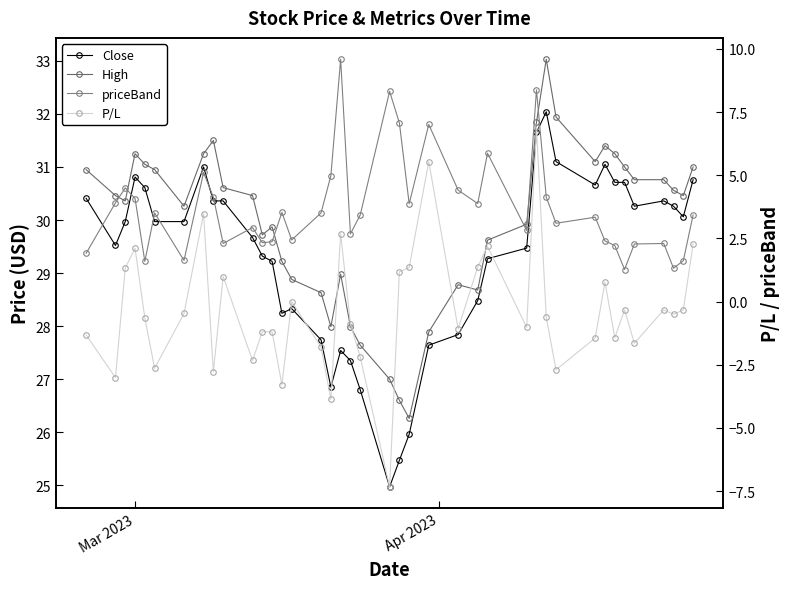

What is the highest value of the Close series?

32.0